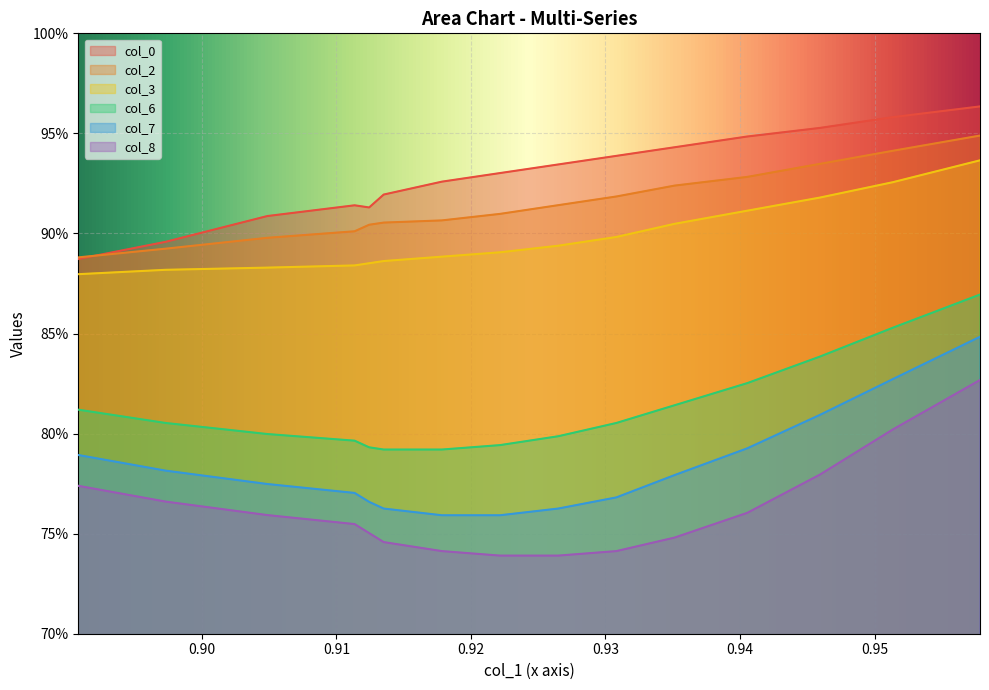

At 0.9513513513513524, list the series in order from largest to smallest.

col_0, col_2, col_3, col_6, col_7, col_8